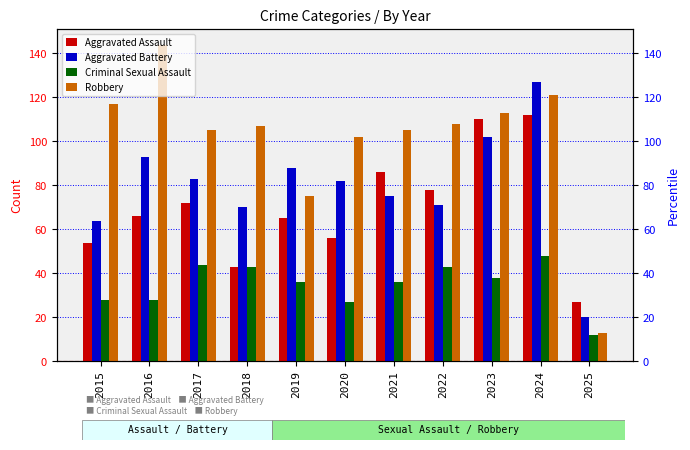

What is the total value across all series at 2019?

264